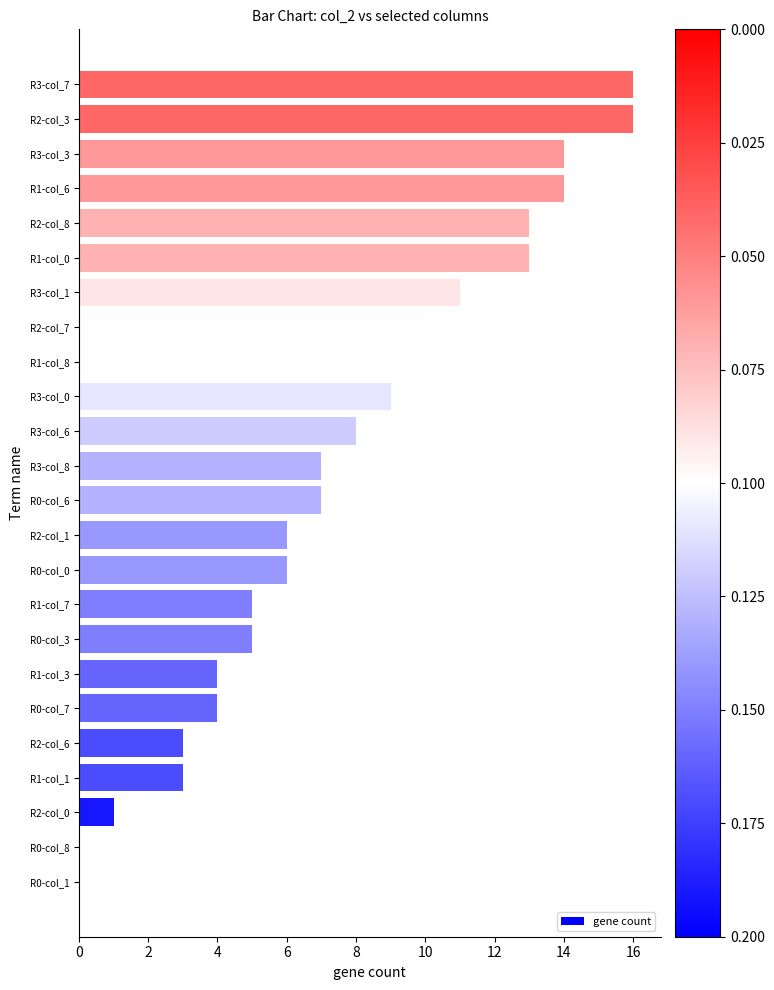

How many categories are shown in the chart?

24